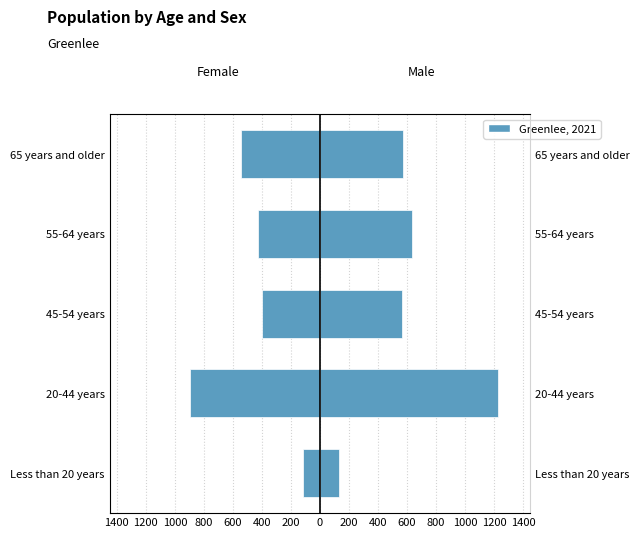

How many groups of bars are there?

5